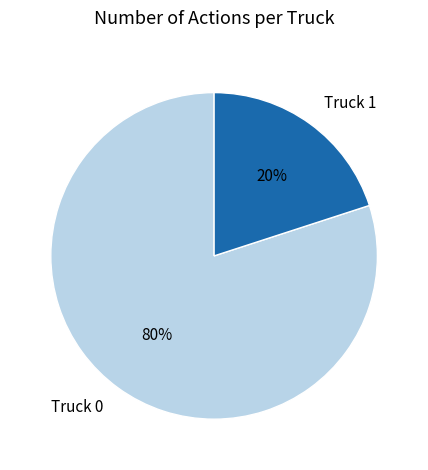

How many slices are in this pie chart?

2